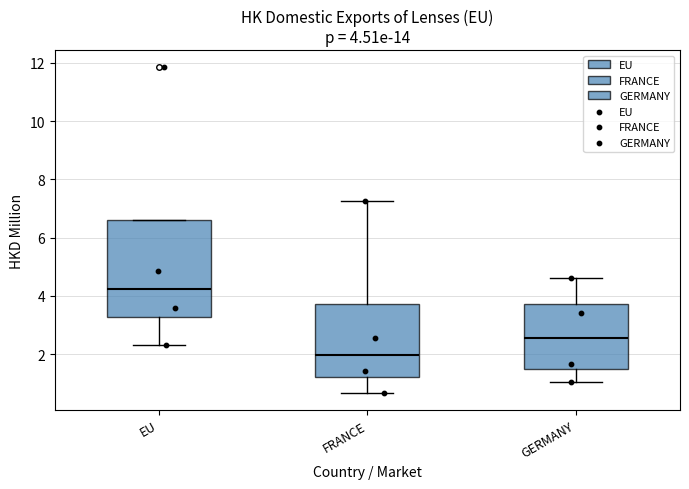

Comparing the boxes themselves (not the whiskers), which one is the tallest?

EU